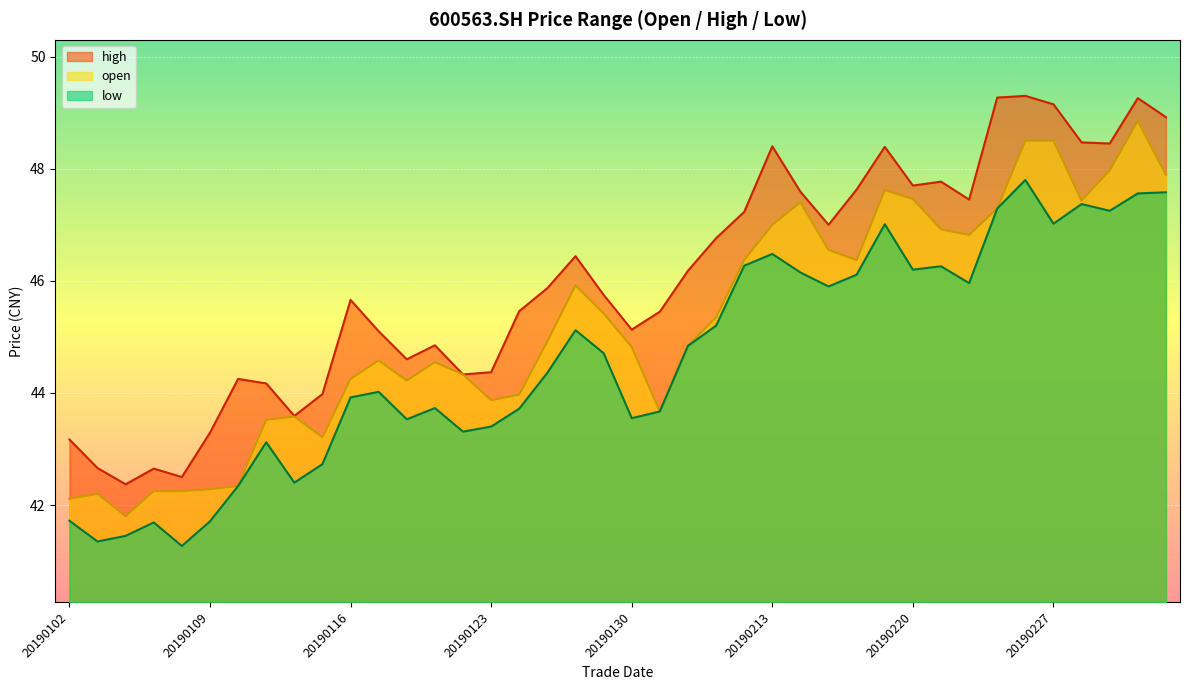

What is the total value across all series at 20190131?

132.8